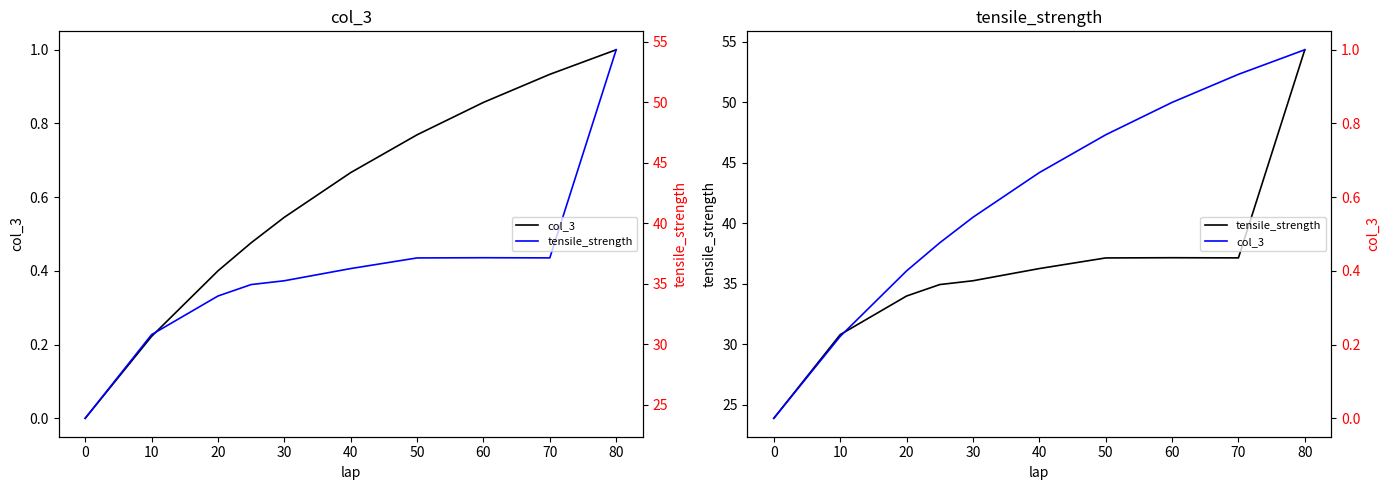

True or false: tensile_strength has a value of 54.3 at 80.

True